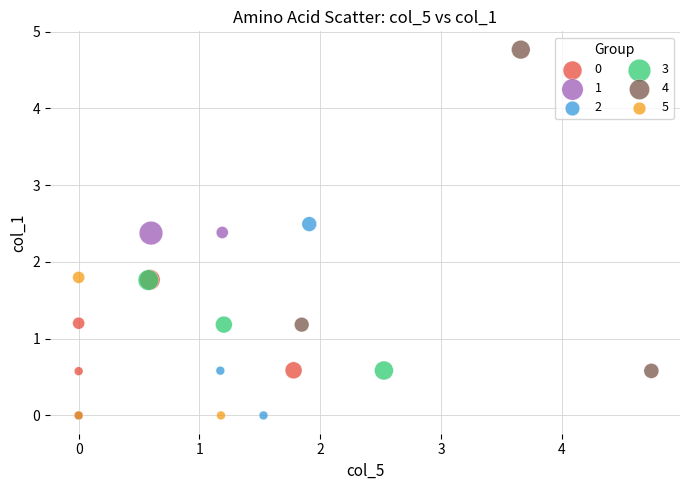

Which series reaches the maximum Y coordinate?

4